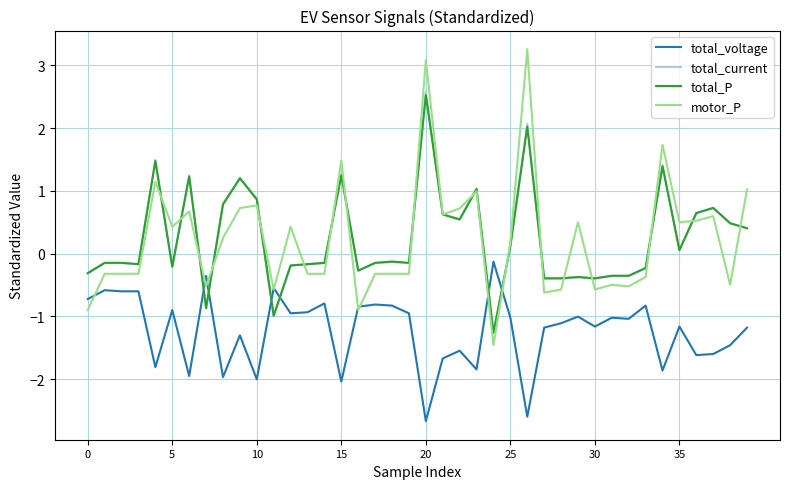

Which series has the largest range (max minus min)?

motor_P